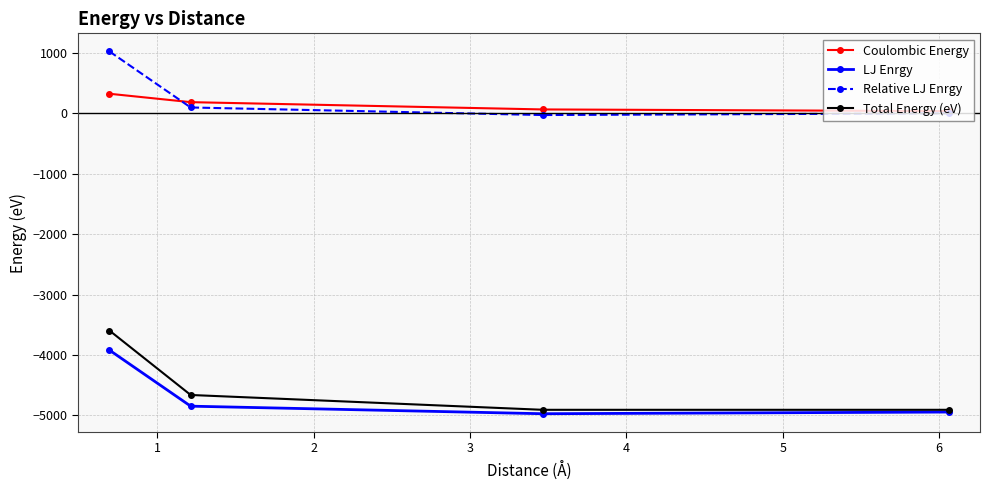

Which series has the largest range (max minus min)?

Total Energy (eV)